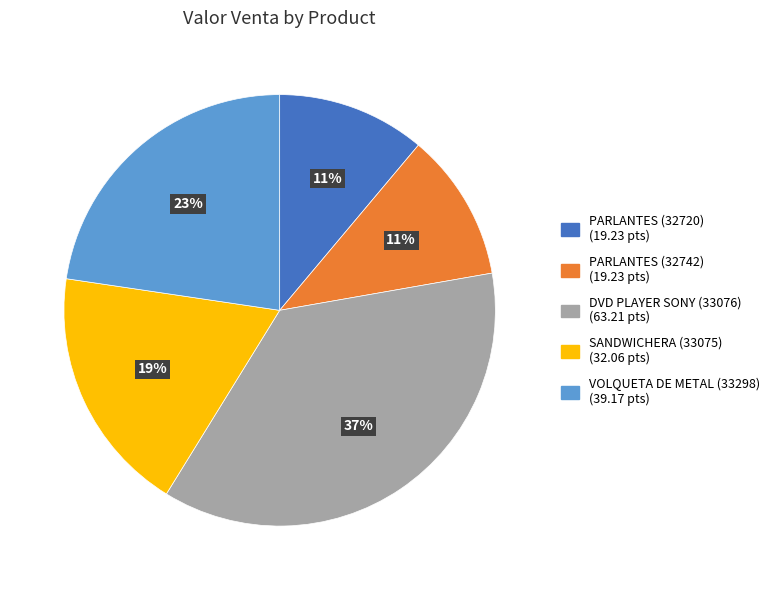

The VOLQUETA DE METAL (33298) slice represents 14% of the pie. True or false?

False